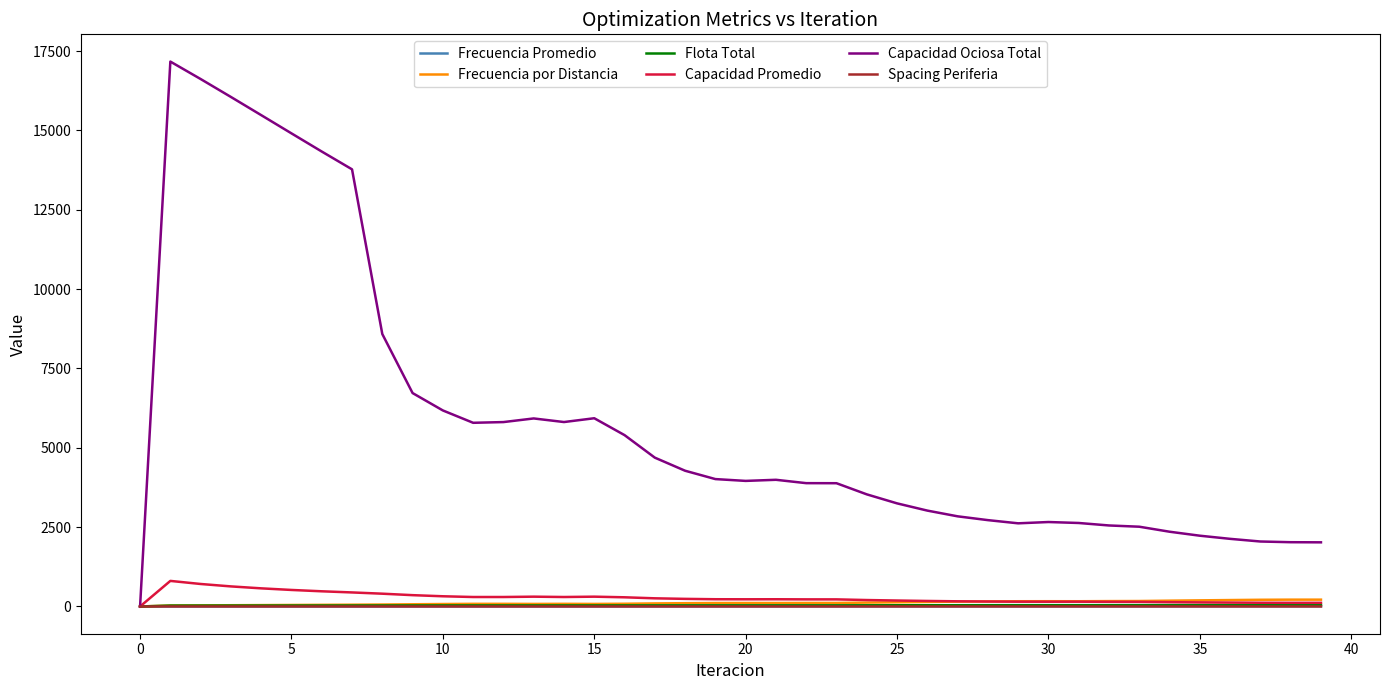

How many lines are shown in the chart?

6